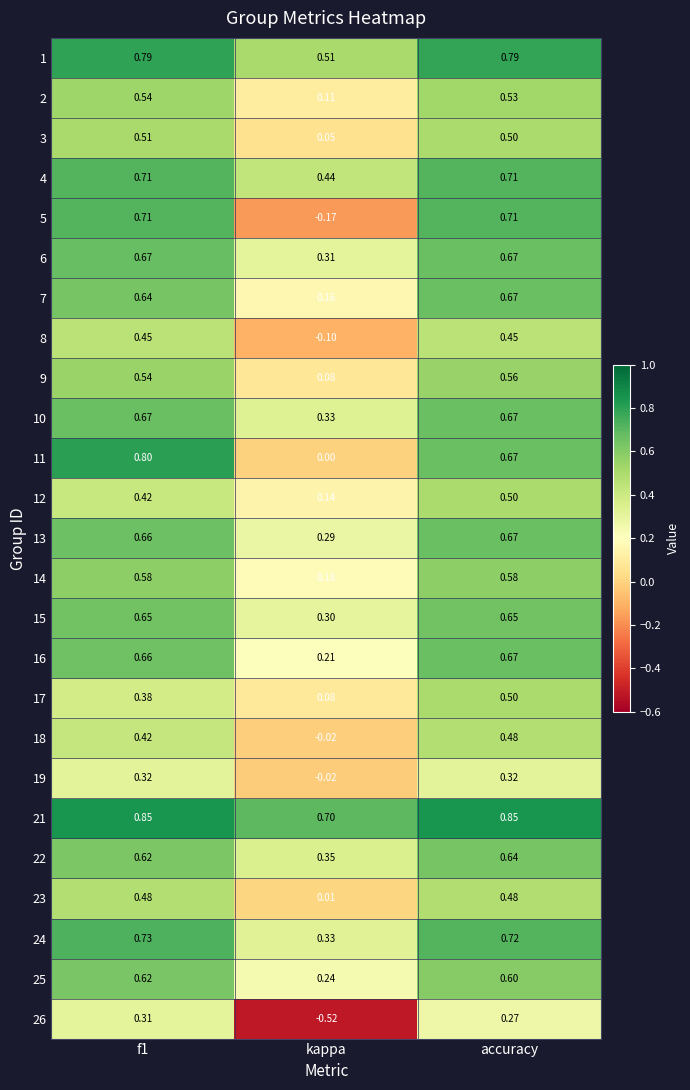

At which category is the sum across all series the highest?

accuracy